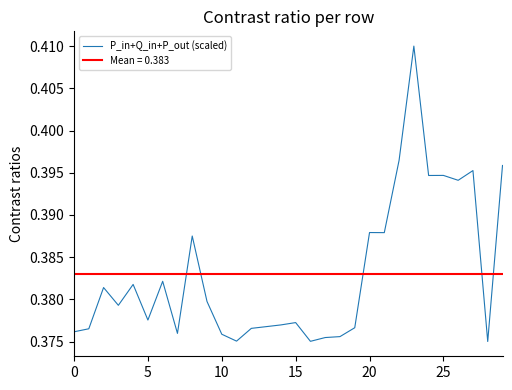

Which category has the lowest value across all series?

28